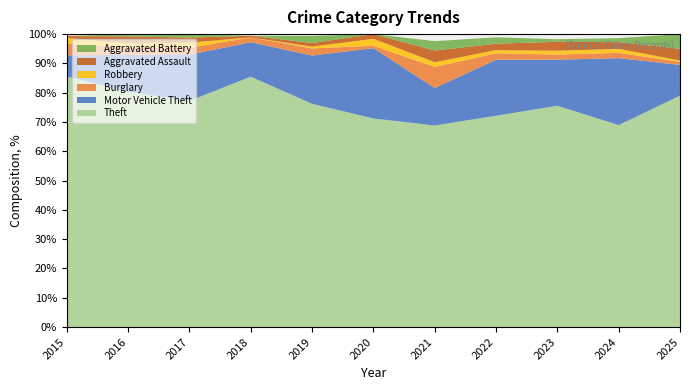

Reading left to right, list all the values displayed in this chart.

Theft: 130	102	132	153	125	89	86	132	173	151	158
Motor Vehicle Theft: 11	16	27	21	27	30	16	35	36	50	21
Burglary: 6	3	4	3	4	1	9	4	4	4	2
Robbery: 3	2	3	0	1	3	2	2	3	3	1
Aggravated Assault: 1	3	3	1	2	2	5	4	7	5	8
Aggravated Battery: 0	1	2	0	4	0	4	4	2	3	10